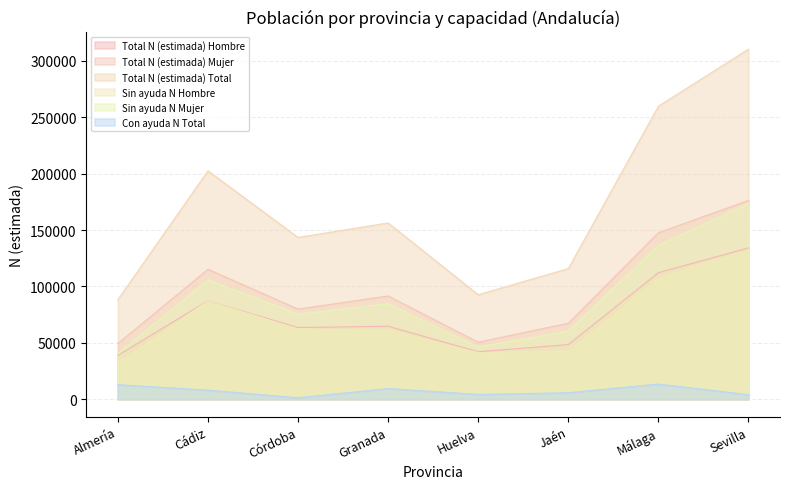

Reading right to left, extract all data points from this chart.

Total N (estimada) Hombre: Sevilla=134168	Málaga=112185	Jaén=48446	Huelva=42080	Granada=64712	Córdoba=63546	Cádiz=87295	Almería=38896
Total N (estimada) Mujer: Sevilla=176297	Málaga=147625	Jaén=67388	Huelva=50532	Granada=91574	Córdoba=79897	Cádiz=115228	Almería=49391
Total N (estimada) Total: Sevilla=310465	Málaga=259810	Jaén=115834	Huelva=92612	Granada=156285	Córdoba=143443	Cádiz=202523	Almería=88287
Sin ayuda N Hombre: Sevilla=132791	Málaga=107442	Jaén=42626	Huelva=41281	Granada=61257	Córdoba=62294	Cádiz=87295	Almería=31528
Sin ayuda N Mujer: Sevilla=173707	Málaga=136504	Jaén=60388	Huelva=46350	Granada=84810	Córdoba=75420	Cádiz=105890	Almería=40432
Con ayuda N Total: Sevilla=3967	Málaga=13389	Jaén=5704	Huelva=4182	Granada=9405	Córdoba=1252	Cádiz=7991	Almería=12858